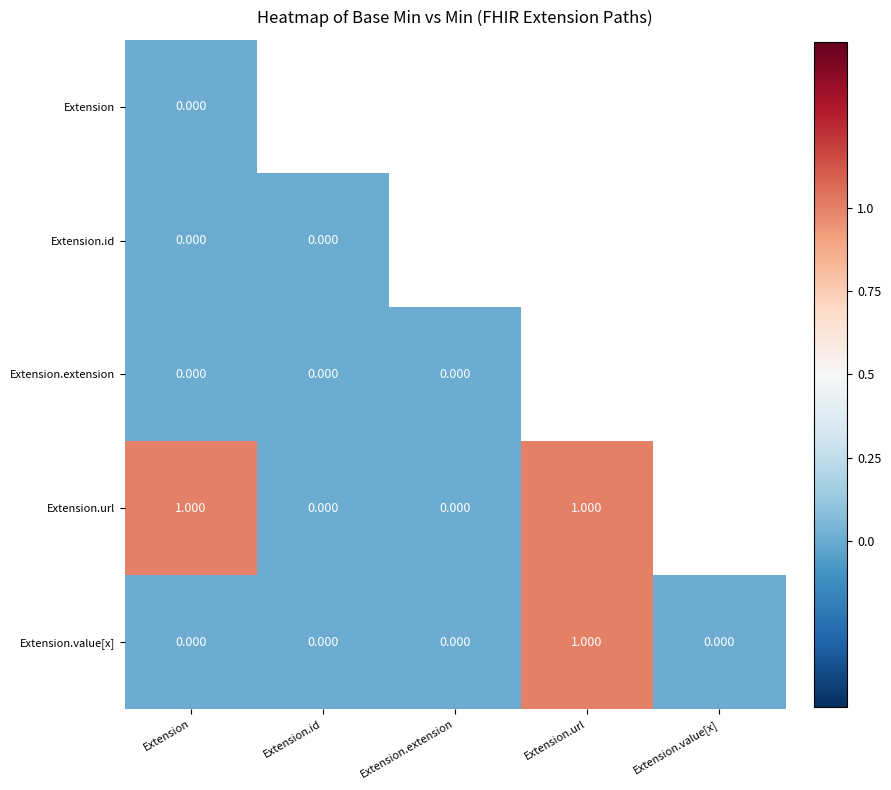

Is the value of Extension.id at Extension.id greater than the value of Extension.value[x] at Extension.url?

No